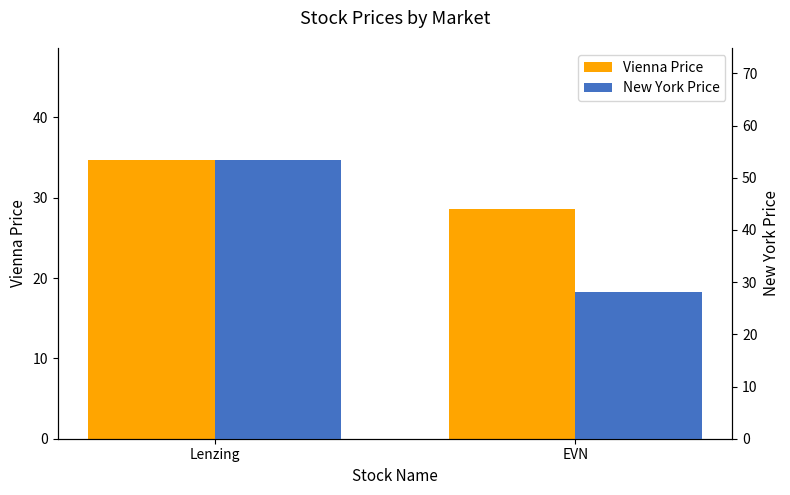

What is the label of the 2nd bar from the left?

EVN